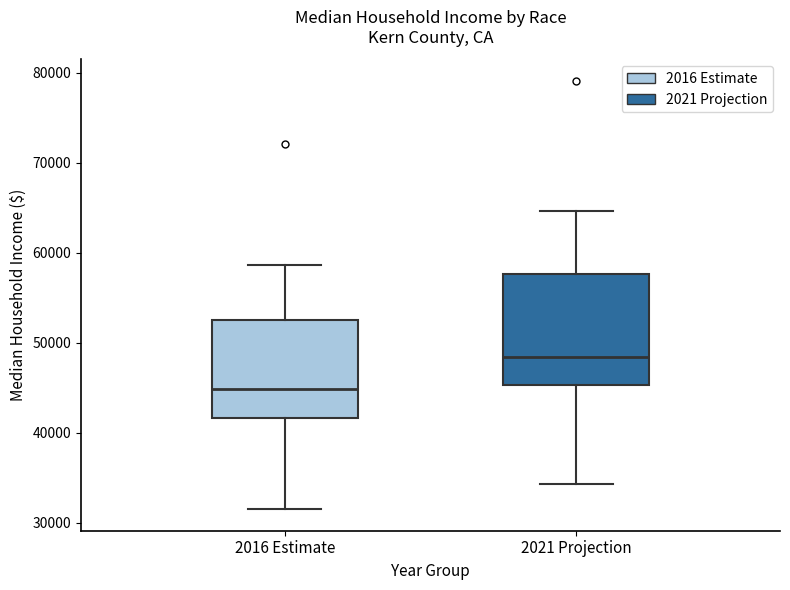

Which box's median line is the highest?

2021 Projection